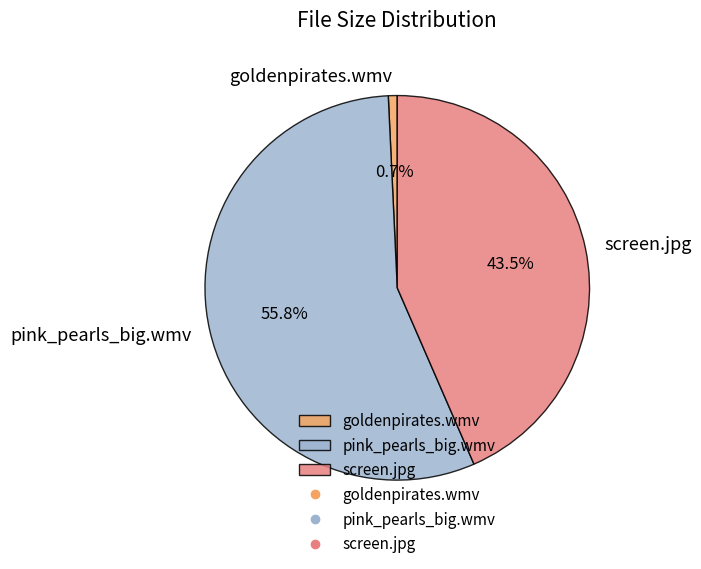

Which category has the smallest portion of the pie?

goldenpirates.wmv